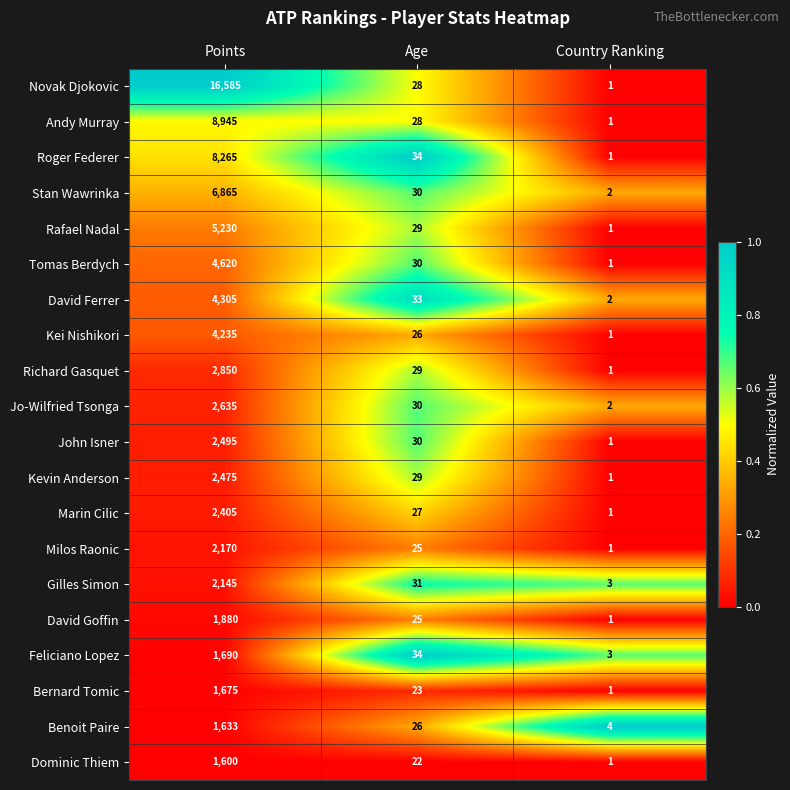

List the series in order of their peak value, lowest first.

Dominic Thiem, Benoit Paire, Bernard Tomic, Feliciano Lopez, David Goffin, Gilles Simon, Milos Raonic, Marin Cilic, Kevin Anderson, John Isner, Jo-Wilfried Tsonga, Richard Gasquet, Kei Nishikori, David Ferrer, Tomas Berdych, Rafael Nadal, Stan Wawrinka, Roger Federer, Andy Murray, Novak Djokovic